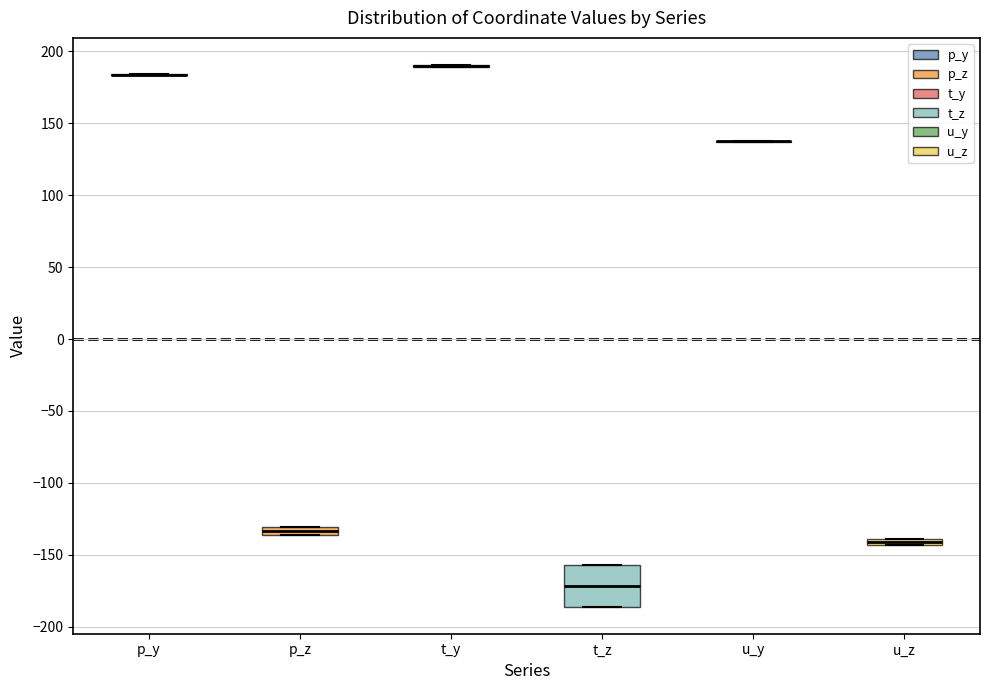

Which box is the tallest, from its lower edge to its upper edge?

t_z